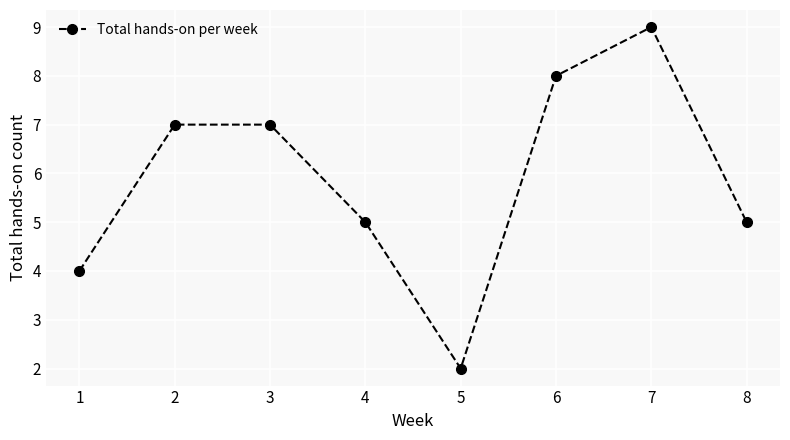

The value at 6 is 3. True or false?

False